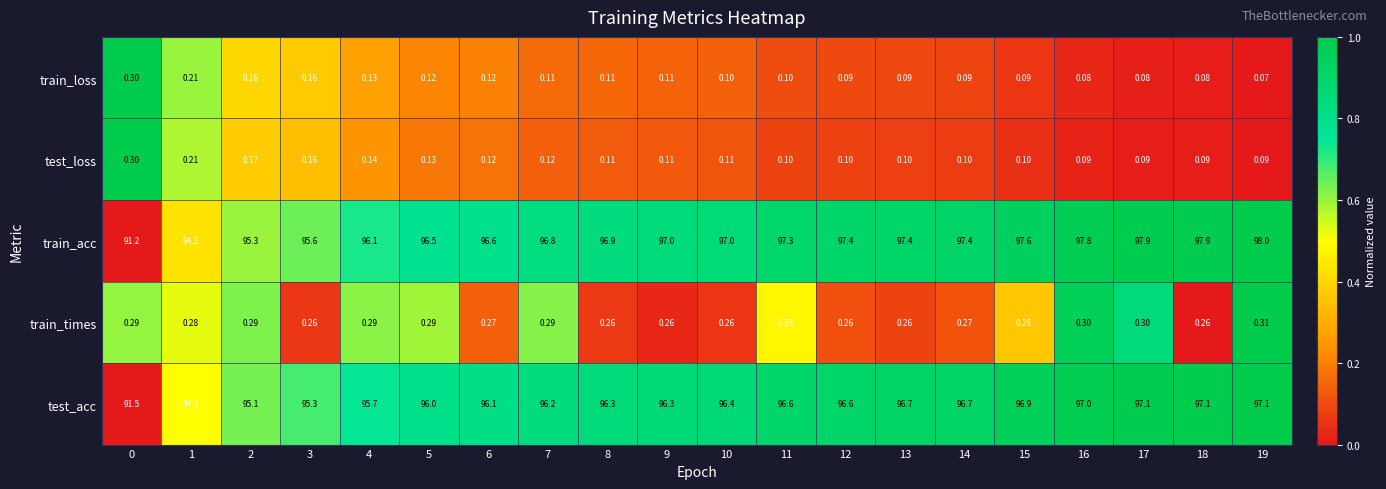

Between 6 and 19, which series saw the biggest shift?

train_acc